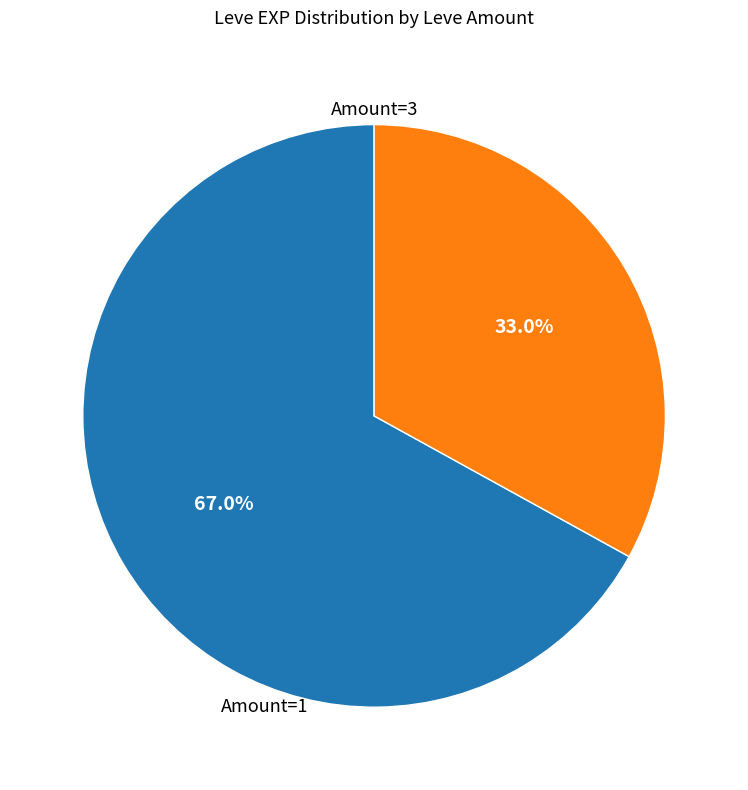

Is there any slice that represents more than half of the pie?

Yes